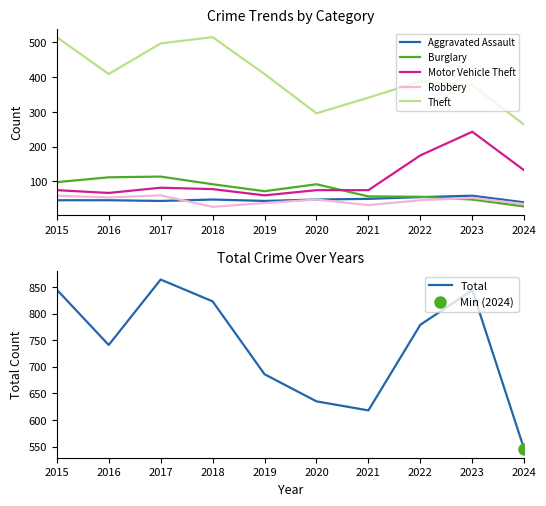

Reading left to right, list all the values displayed in this chart.

Aggravated Assault: 46	46	44	48	44	48	50	55	59	40
Burglary: 98	112	114	92	72	92	57	56	48	28
Motor Vehicle Theft: 75	67	82	78	60	75	75	175	243	132
Robbery: 59	54	60	27	38	48	32	46	53	35
Theft: 515	409	497	515	409	296	341	388	377	263
Total: 845	741	864	823	686	635	618	779	844	545